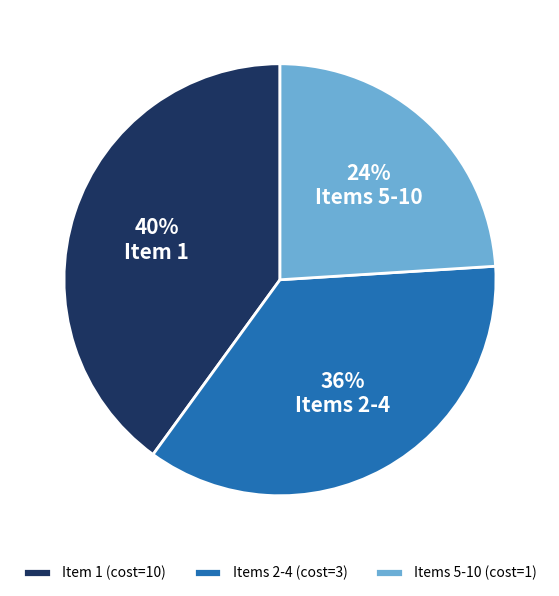

To the nearest percent, what percentage of the pie is Items 2-4 (cost=3)?

36%